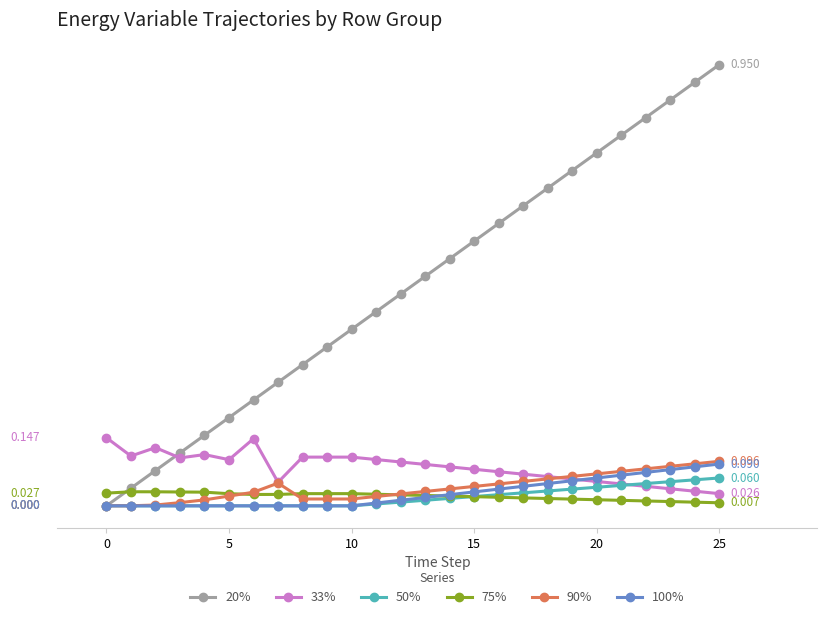

What are all the series names shown in the legend?

20%, 33%, 50%, 75%, 90%, 100%